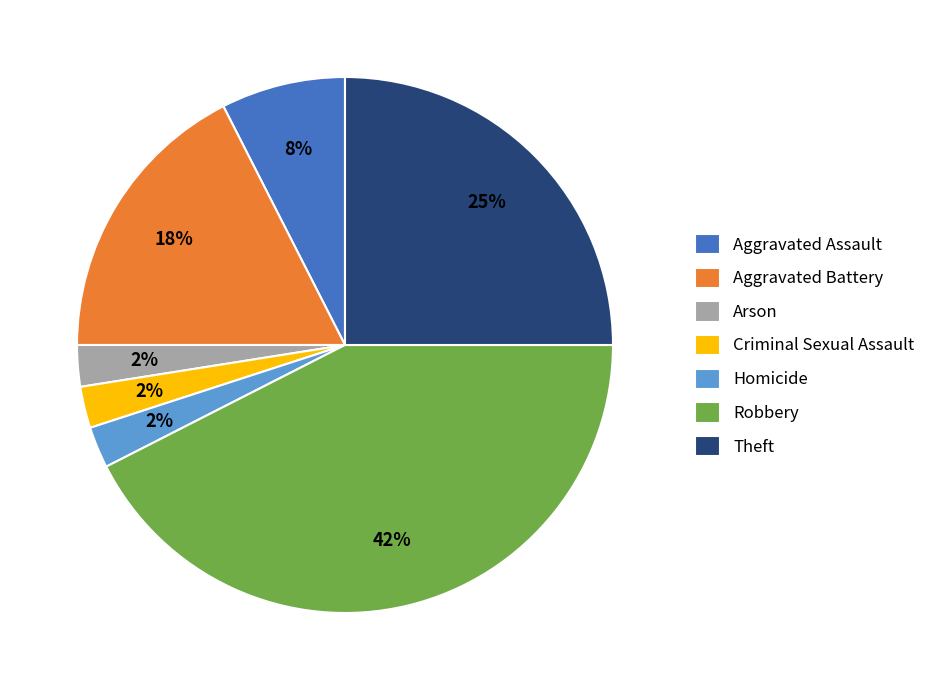

Do Arson and Aggravated Battery together represent more than half of the pie?

No